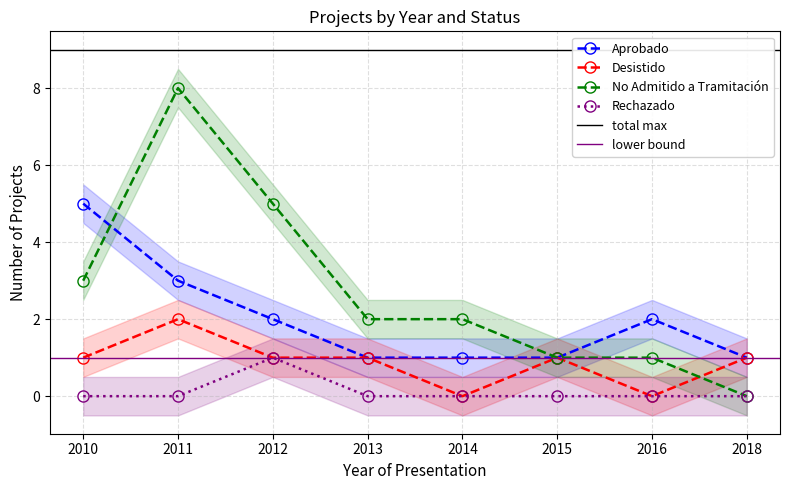

True or false: No Admitido a Tramitación and Rechazado intersect in this chart.

False